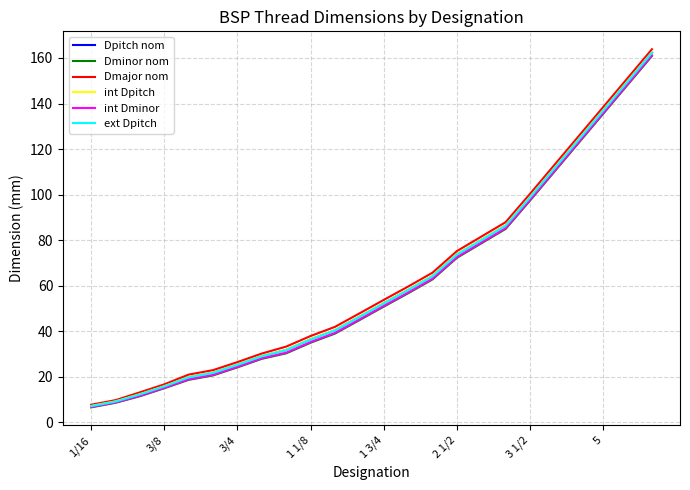

Which series has the widest spread of values?

Dmajor nom